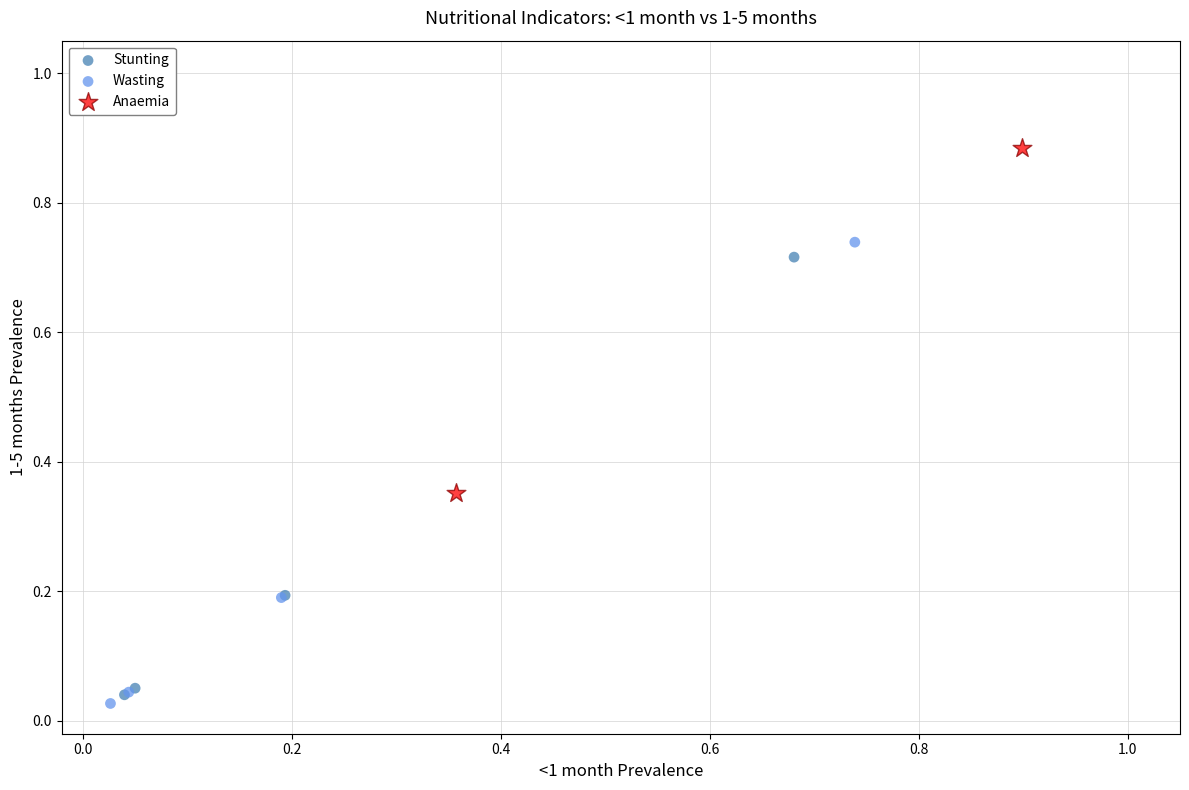

Which series reaches the maximum Y coordinate?

Anaemia